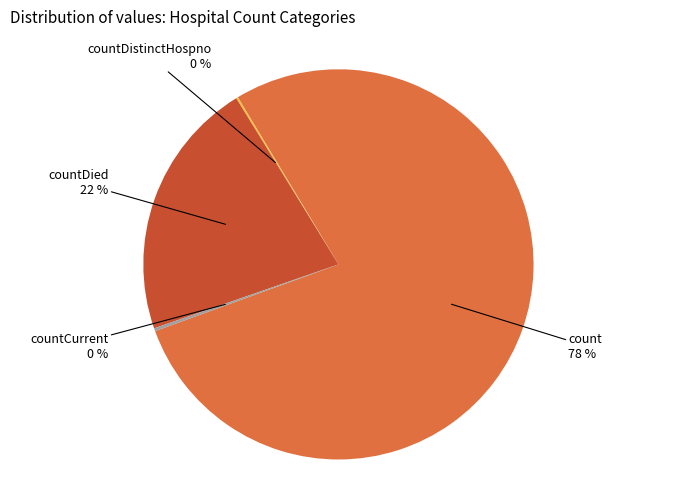

Which category has the biggest portion of the pie?

count